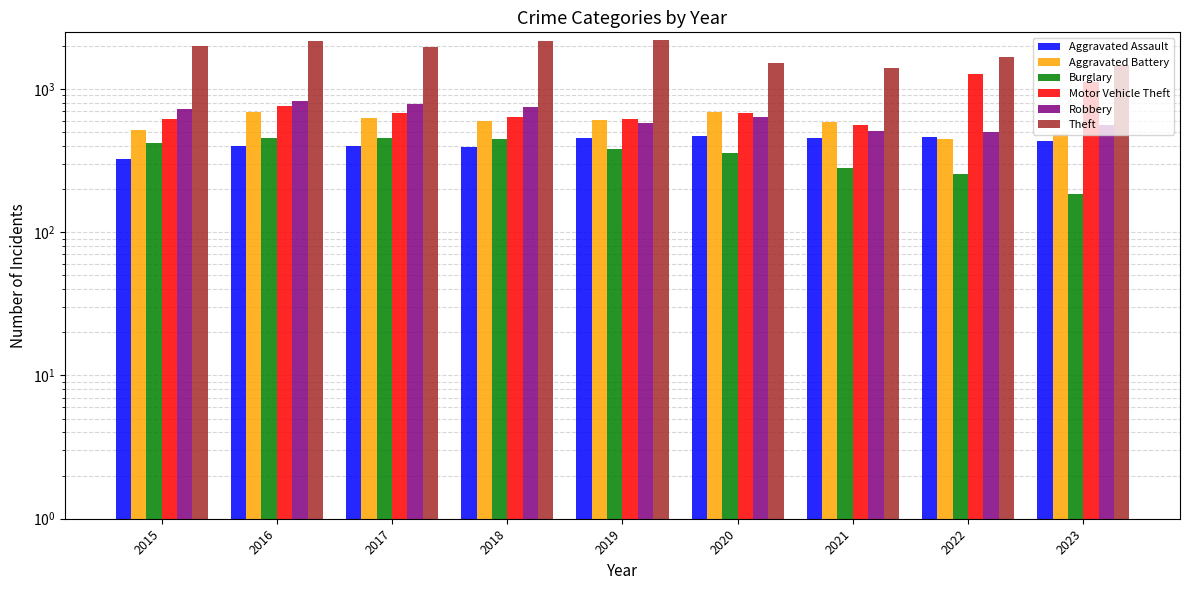

Are the bars grouped side by side (vs. stacked)?

Yes